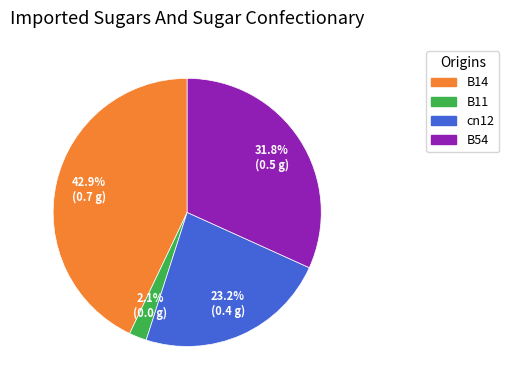

Does any single category account for the majority?

No